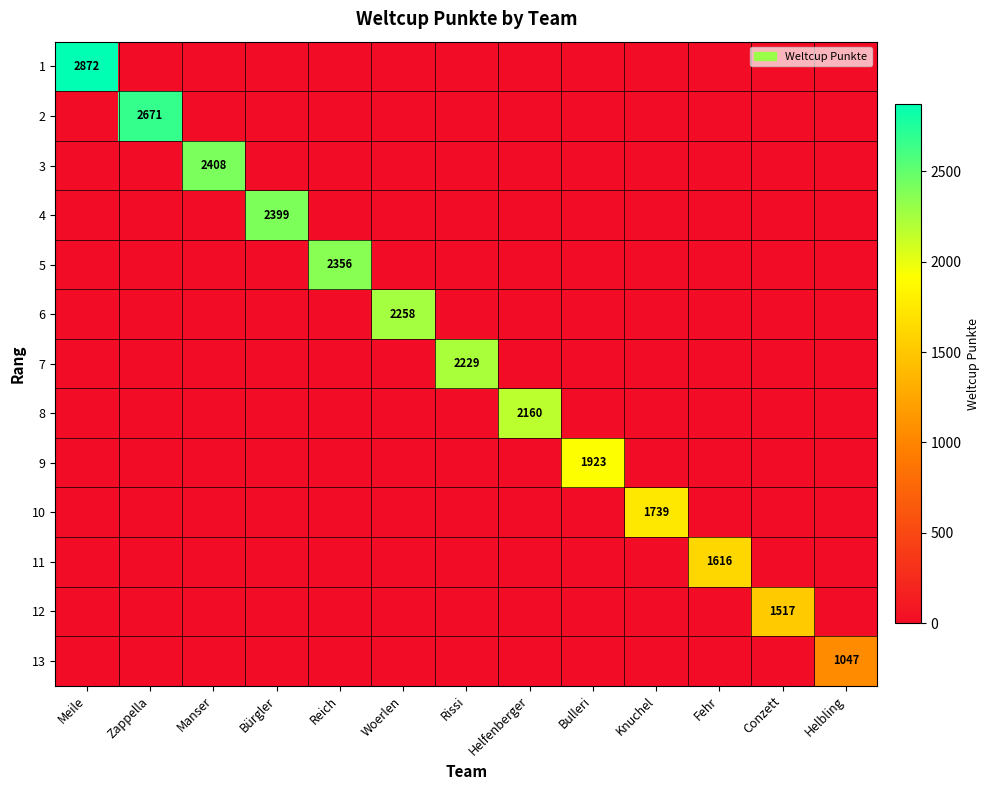

What is the greatest value displayed?

2872